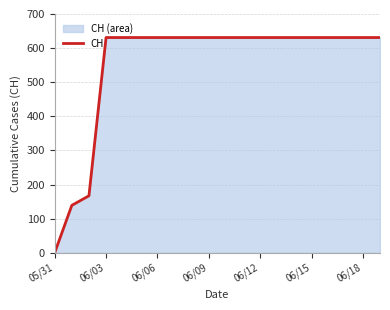

Which category has the lowest value across all series?

05/31